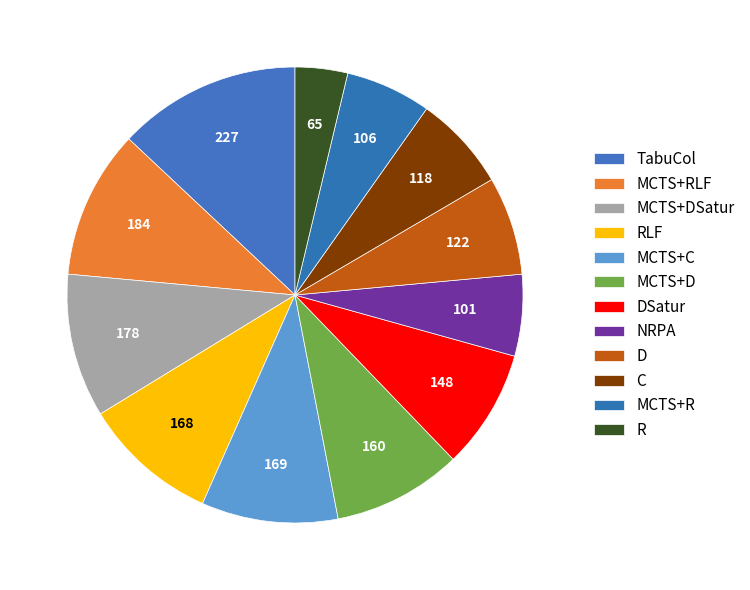

Which slice is the smallest?

R